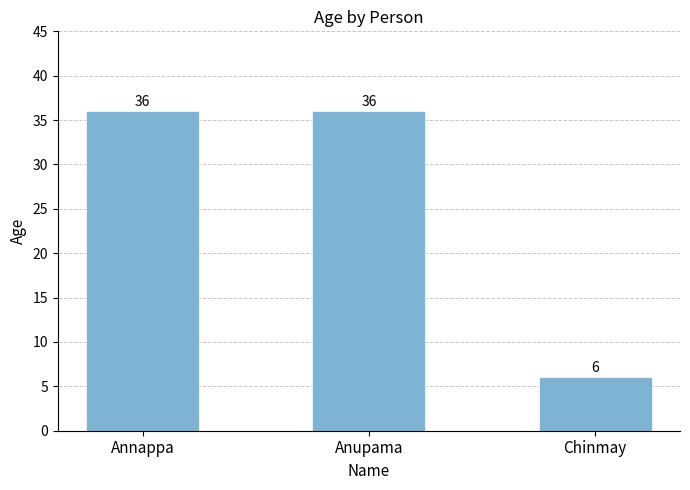

Does the chart contain stacked bars?

No